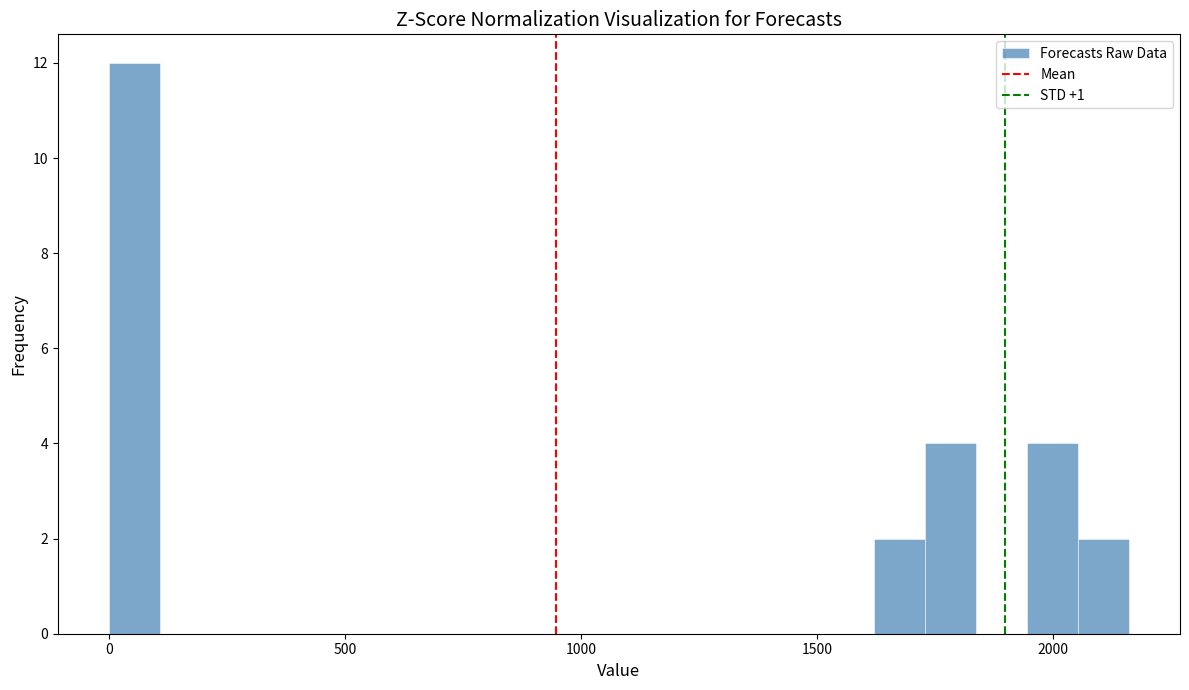

Read against the x-axis, roughly where is the centre of the tallest bar?

50